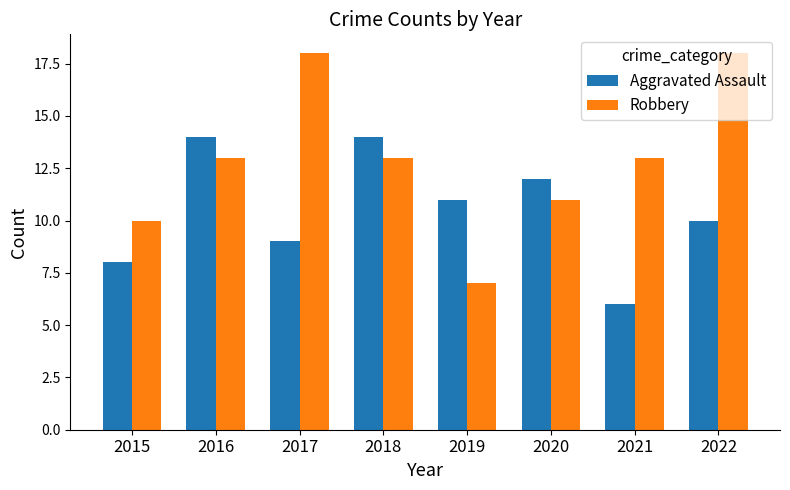

How many categories are shown in the chart?

8